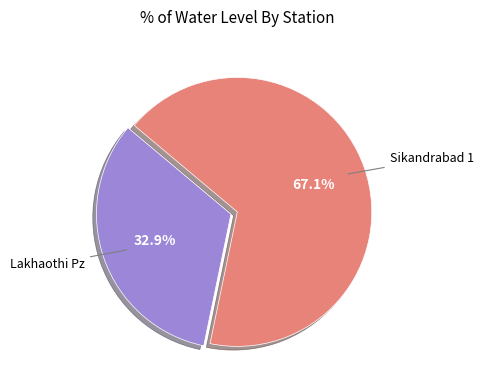

Is there any slice that represents more than half of the pie?

Yes